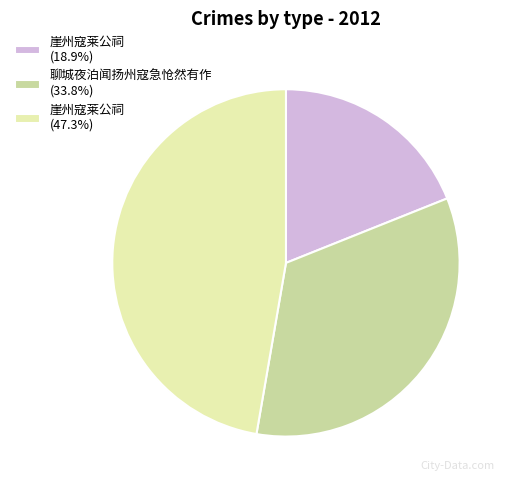

What is the ratio of the value at 聊城夜泊闻扬州寇急怆然有作 (33.8%) to the value at 崖州寇莱公祠 (18.9%)?

1.8